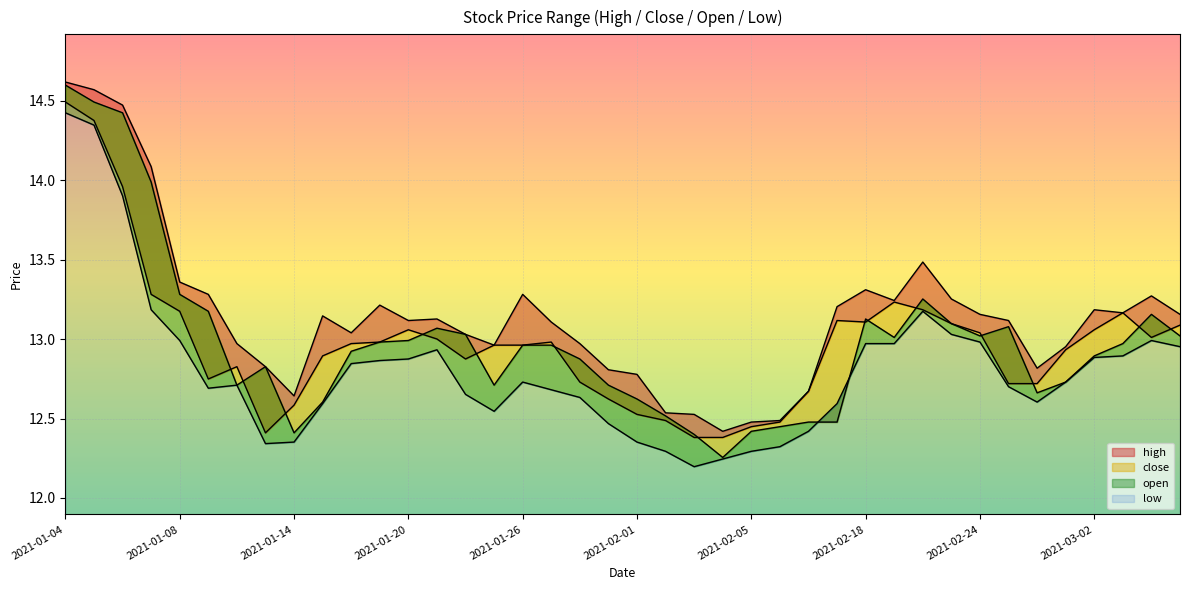

True or false: close and high intersect in this chart.

False